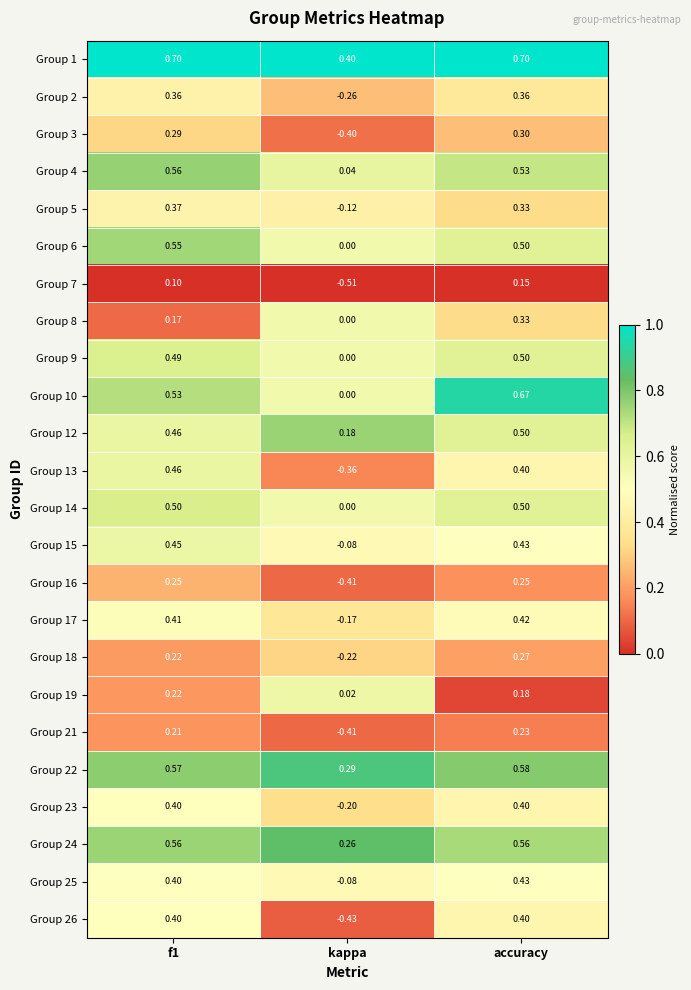

At which label does Group 12 reach its peak?

accuracy